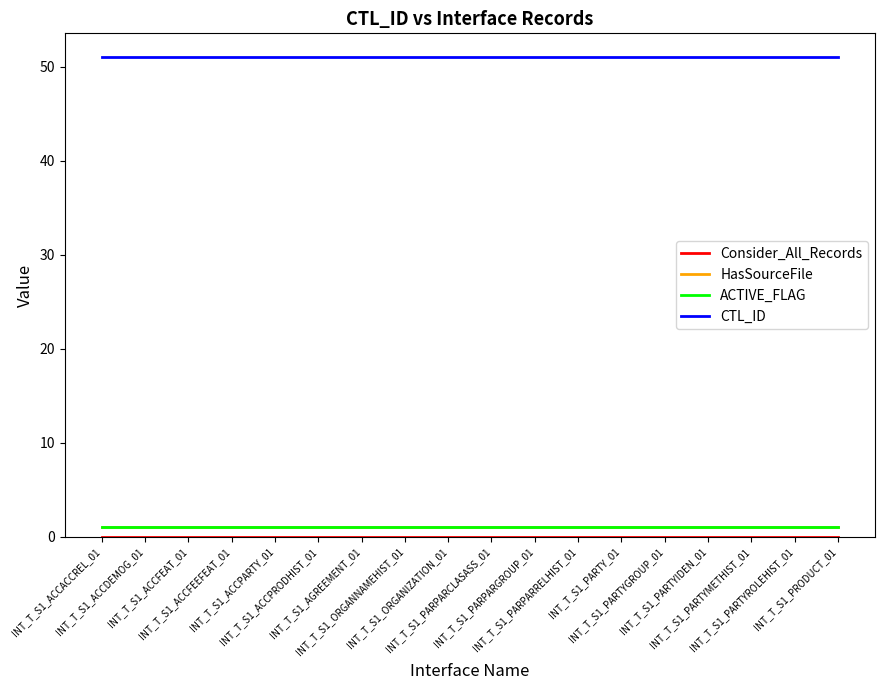

Does the chart have visible grid lines?

No